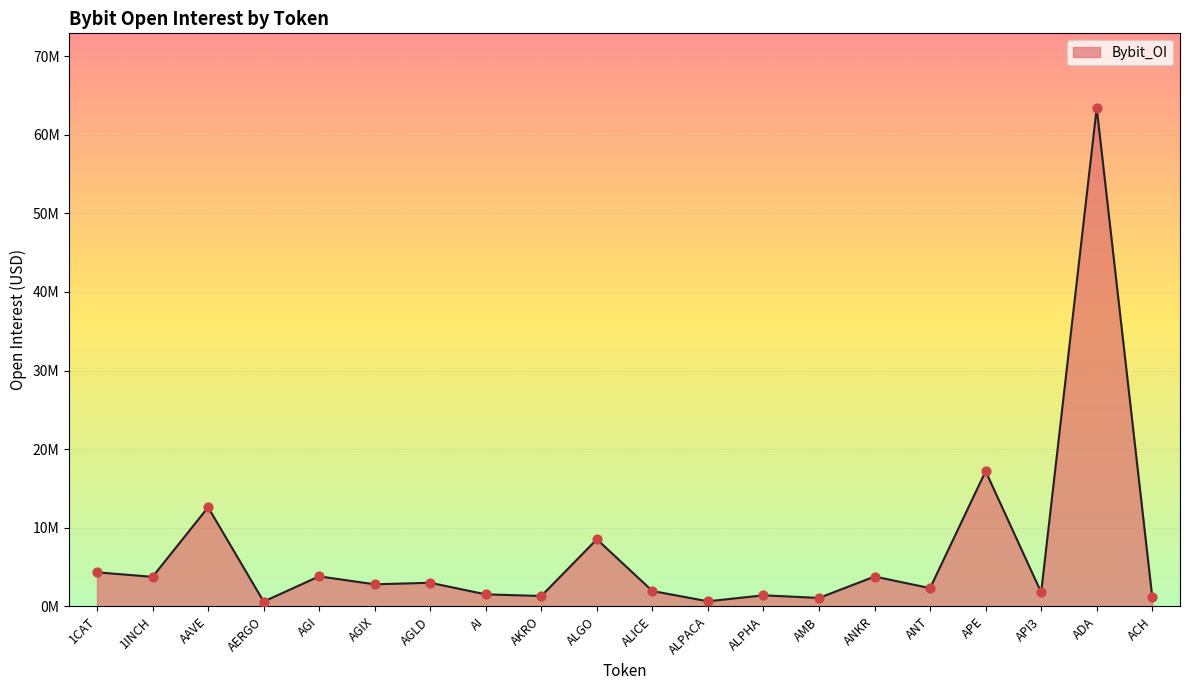

What is the change in value from AMB to ACH?

+110622